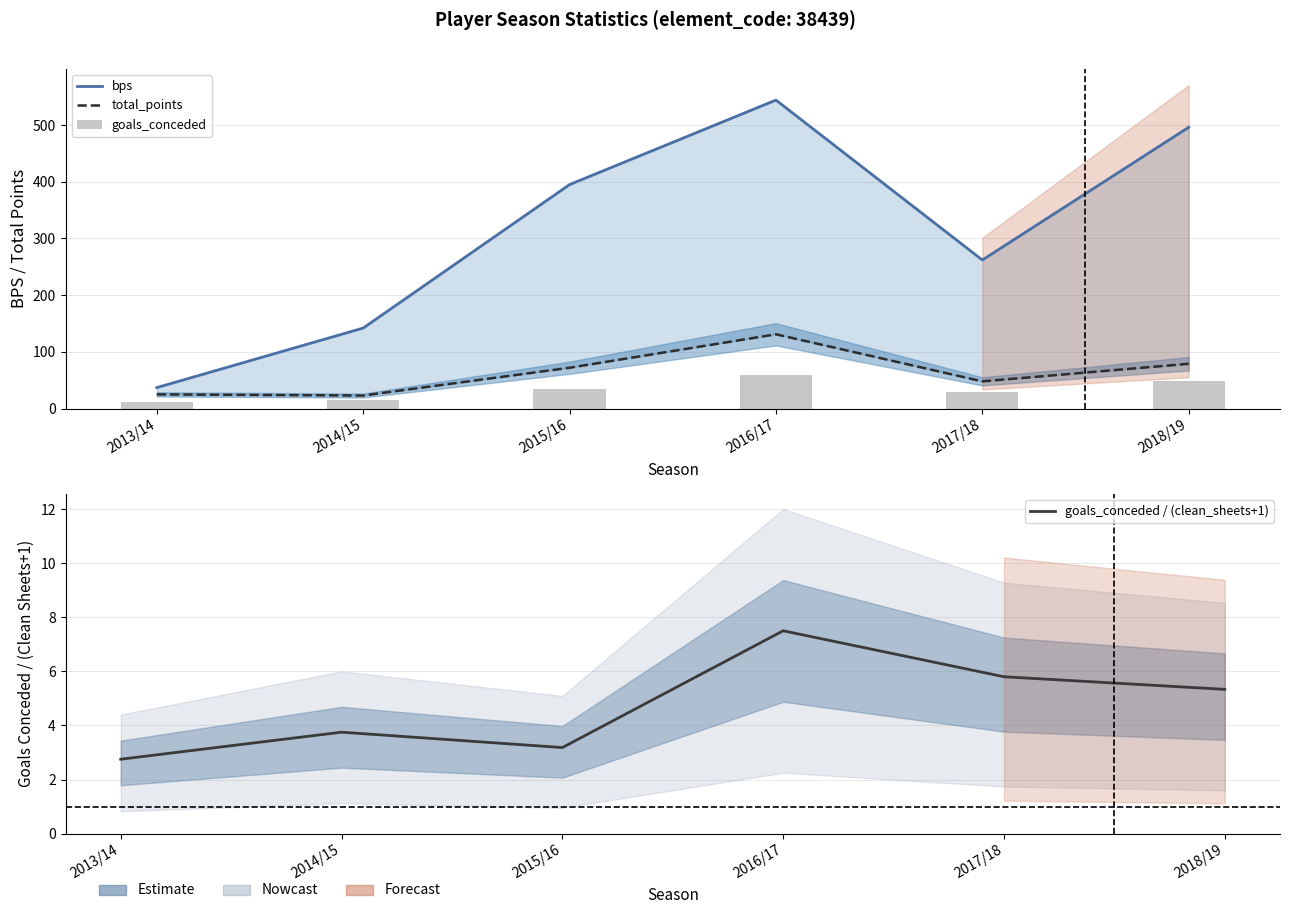

What is the value of the goals_conceded bar at the 3rd from the left?

35.0